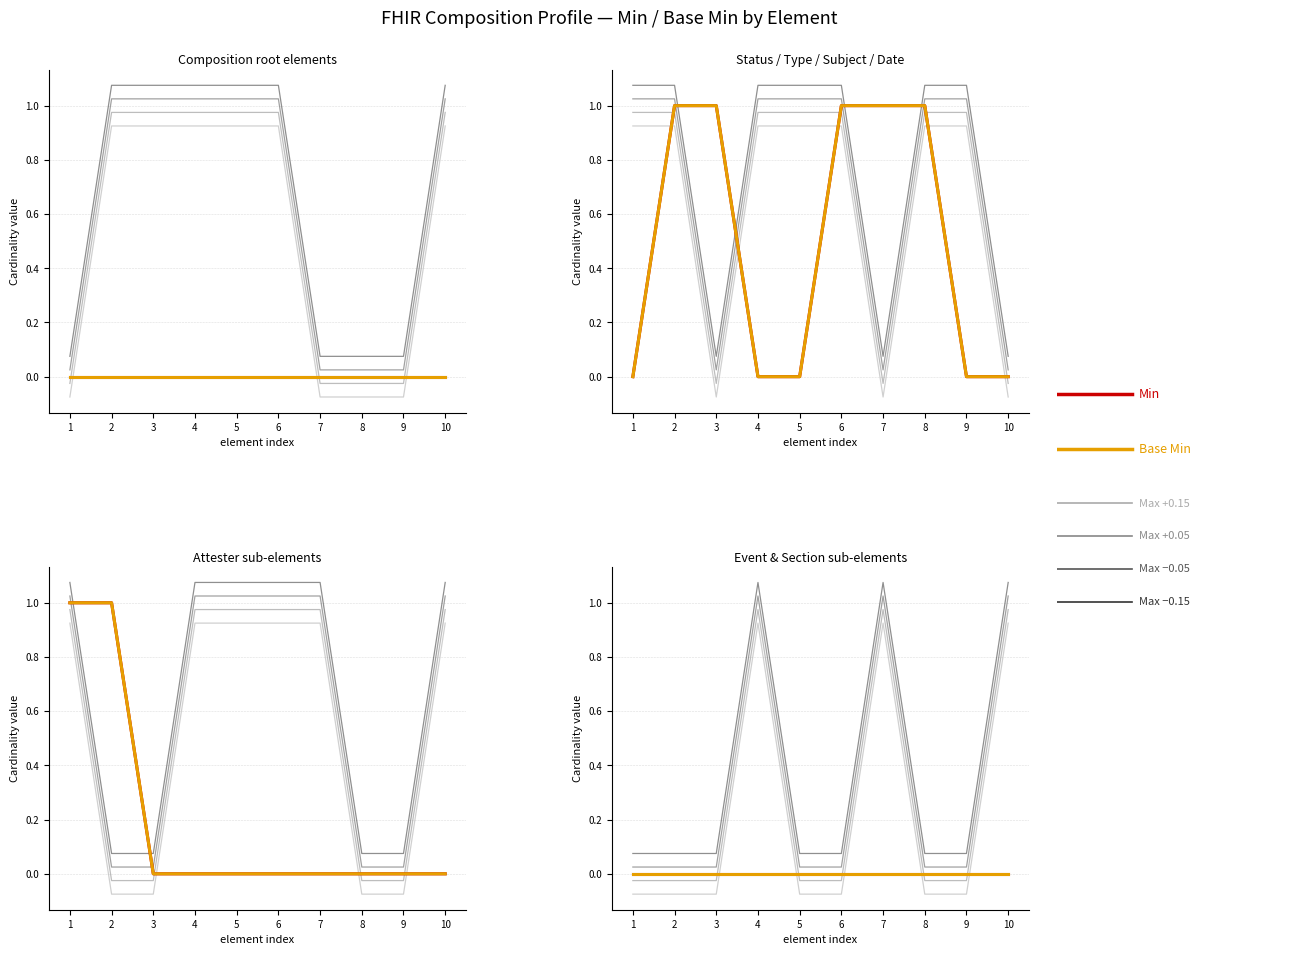

The value of Max (offset 1) at 3 is 1.6. True or false?

False